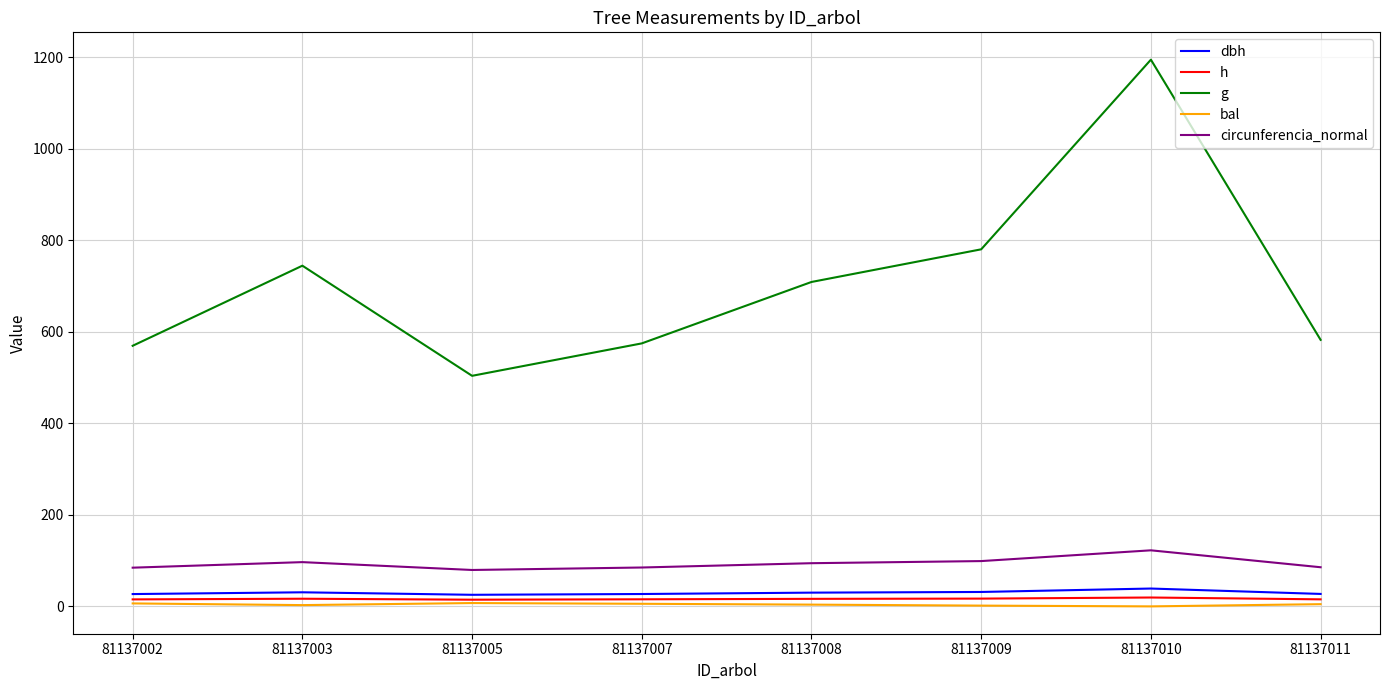

Is the value of h at 81137002 greater than the value of circunferencia_normal at 81137009?

No